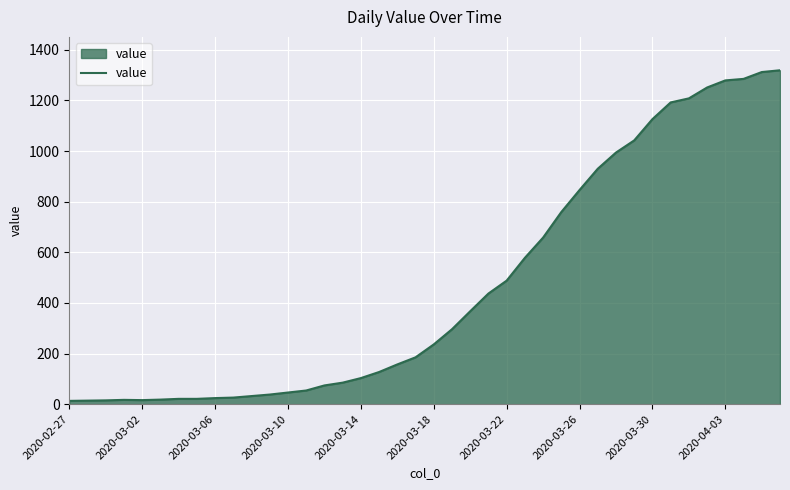

What is the difference between the second highest and minimum values?

1299